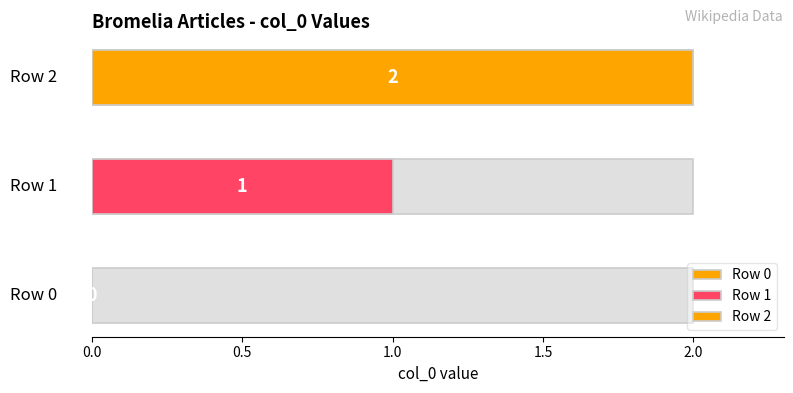

What is the sum of the values at Row 2 and Row 1?

3